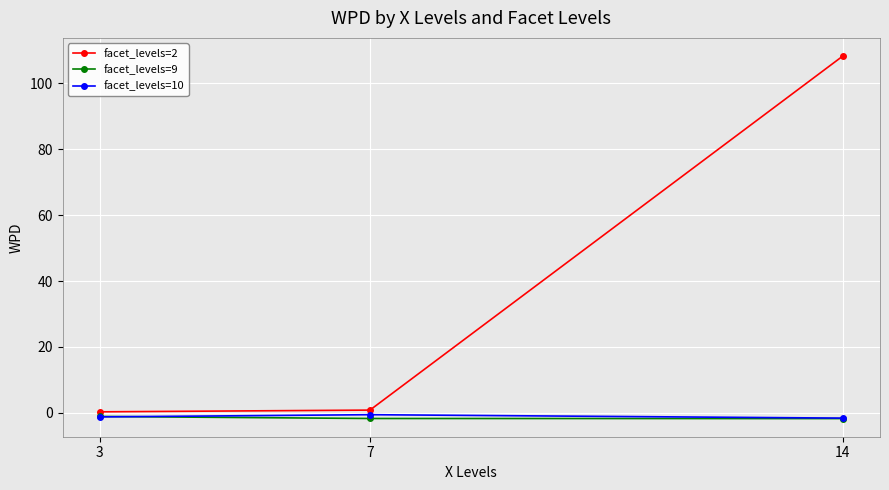

Which series has the largest total across all categories?

facet_levels=2